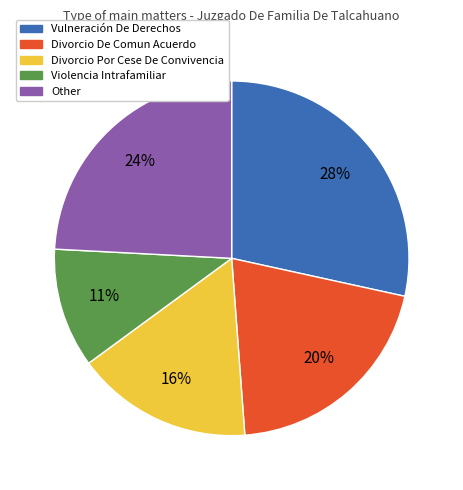

Rank the categories by value from highest to lowest.

Vulneración De Derechos, Other, Divorcio De Comun Acuerdo, Divorcio Por Cese De Convivencia, Violencia Intrafamiliar